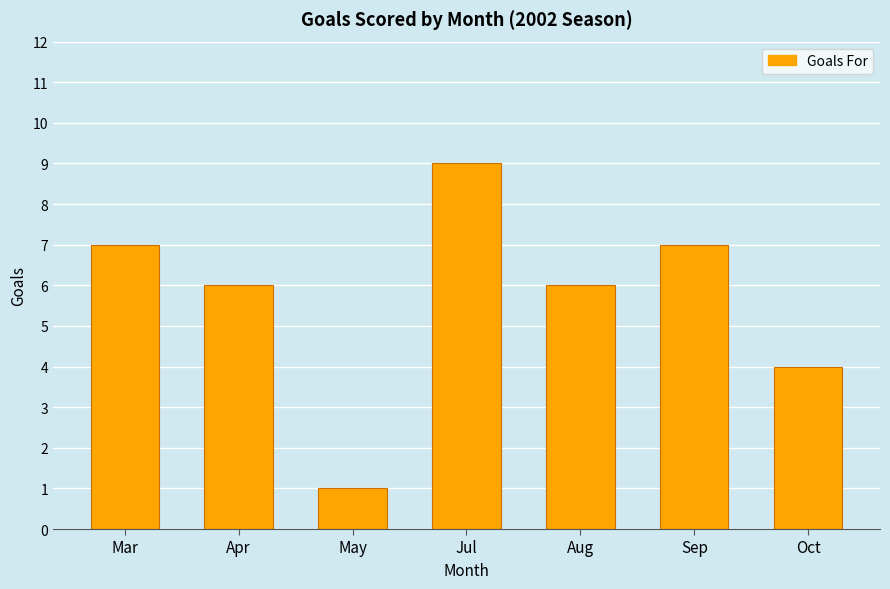

What is the sum of all values?

40